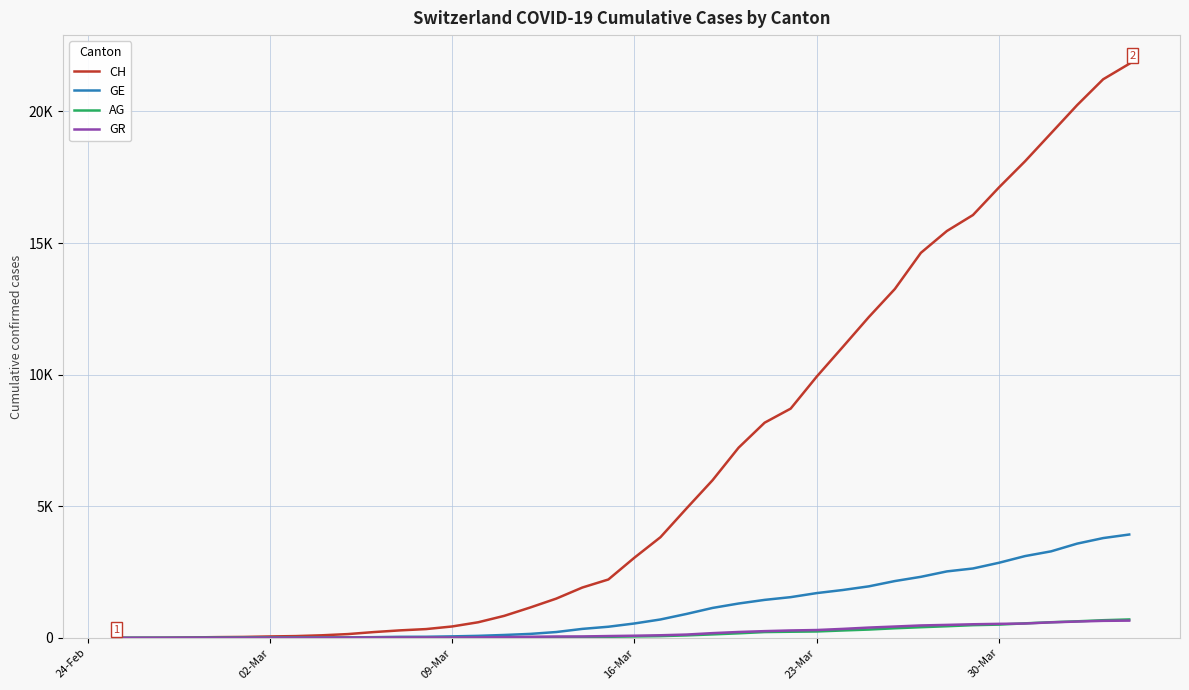

What is the difference between the maximum and minimum values in the GR series?

657